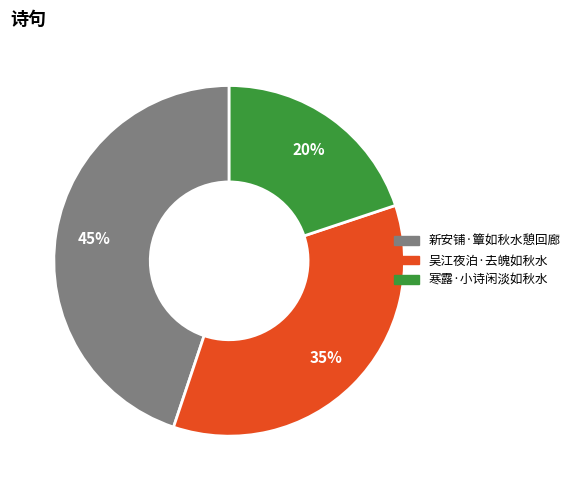

Does 新安铺·簟如秋水憩回廊 represent more than half of the total?

No